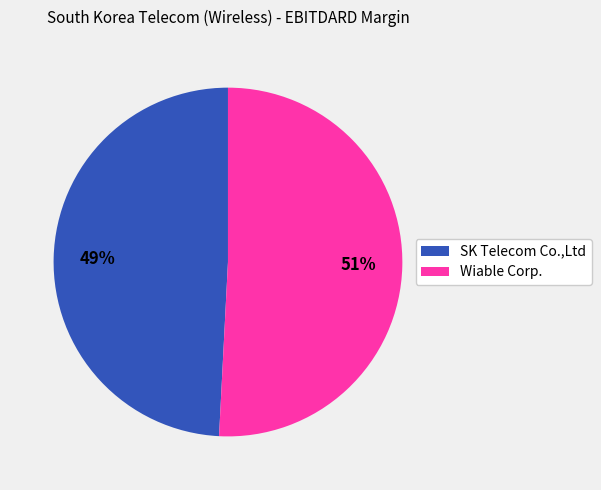

Is there a majority slice in this chart?

Yes